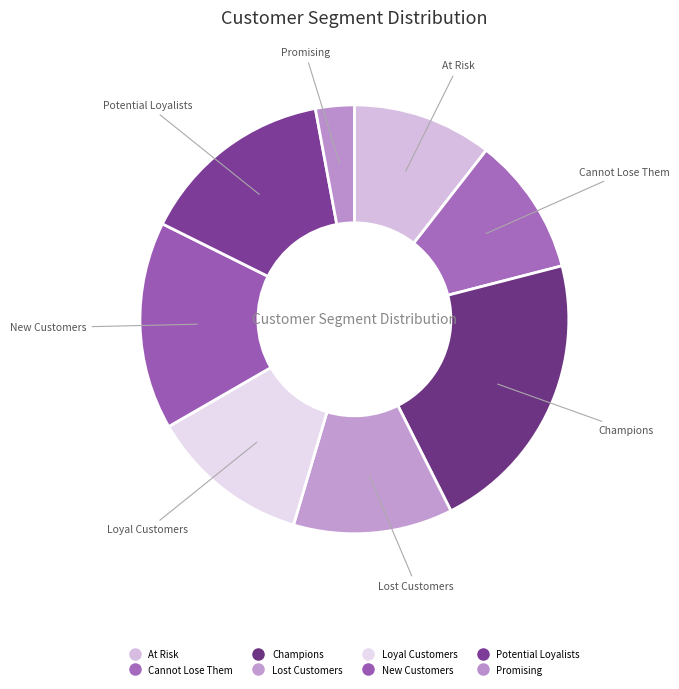

How many segments does this pie chart have?

8